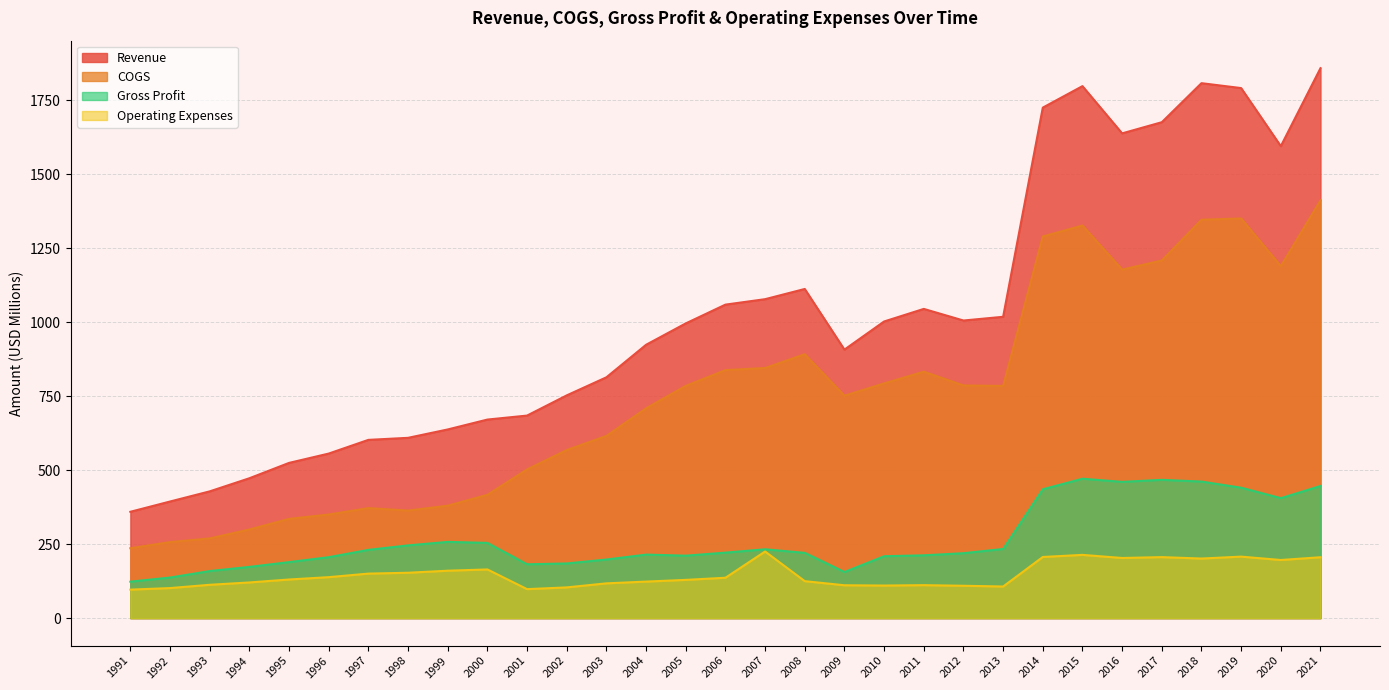

How many lines are shown in the chart?

4